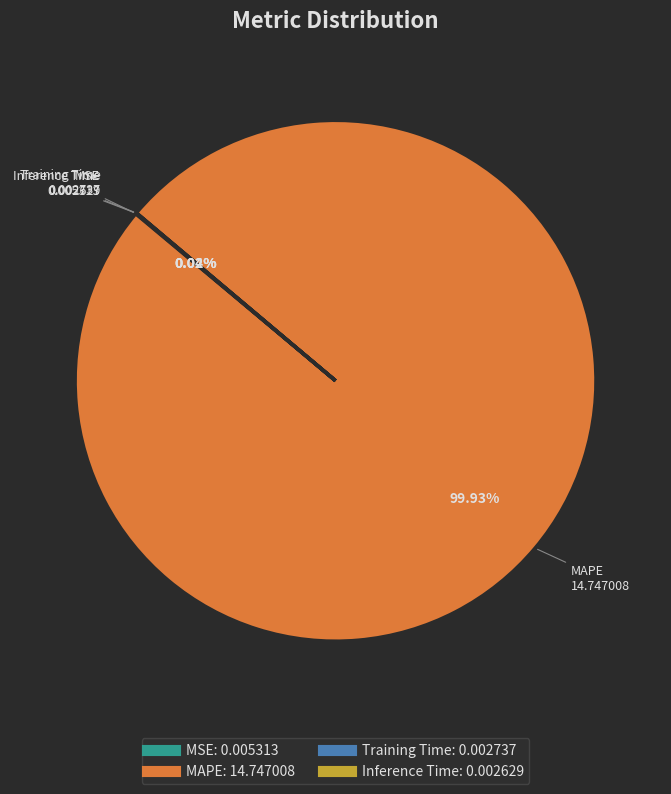

What is the largest slice in the pie chart?

MAPE